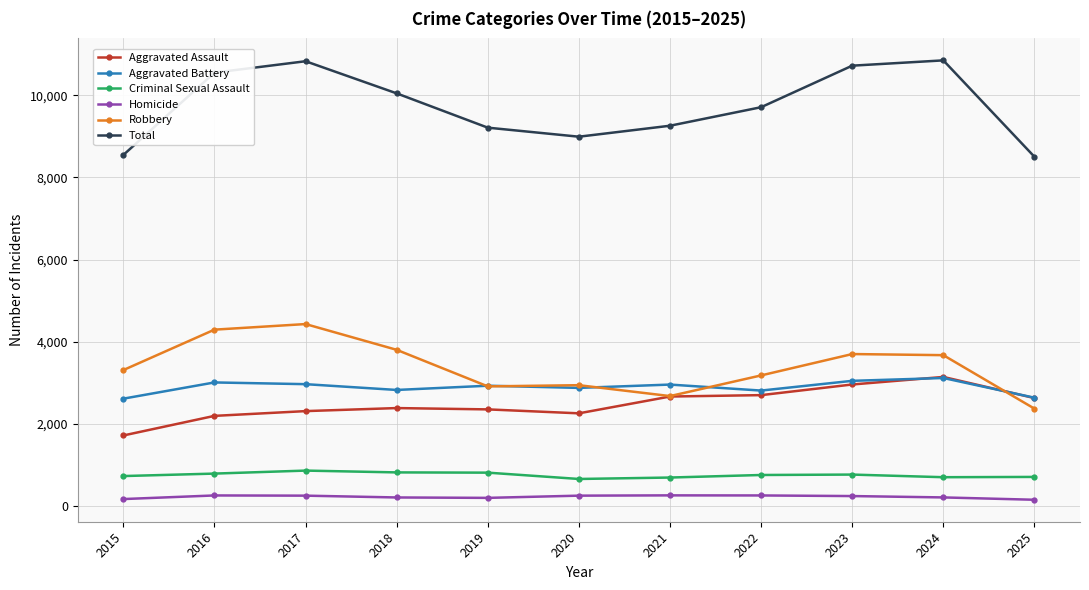

What is the maximum value for Homicide?

261